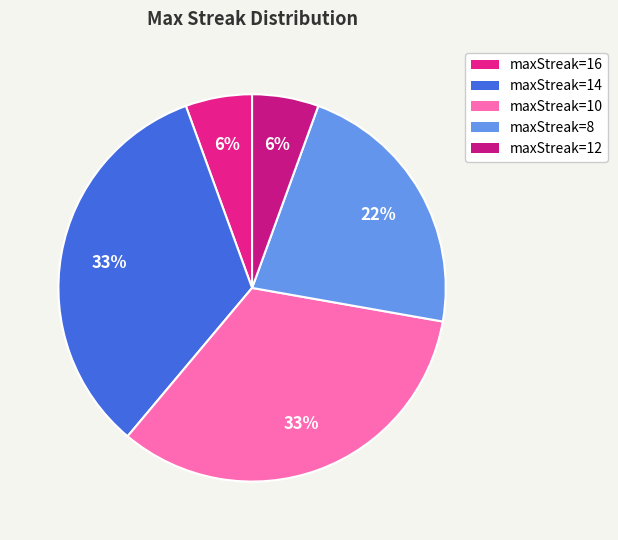

How many slices are in this pie chart?

5